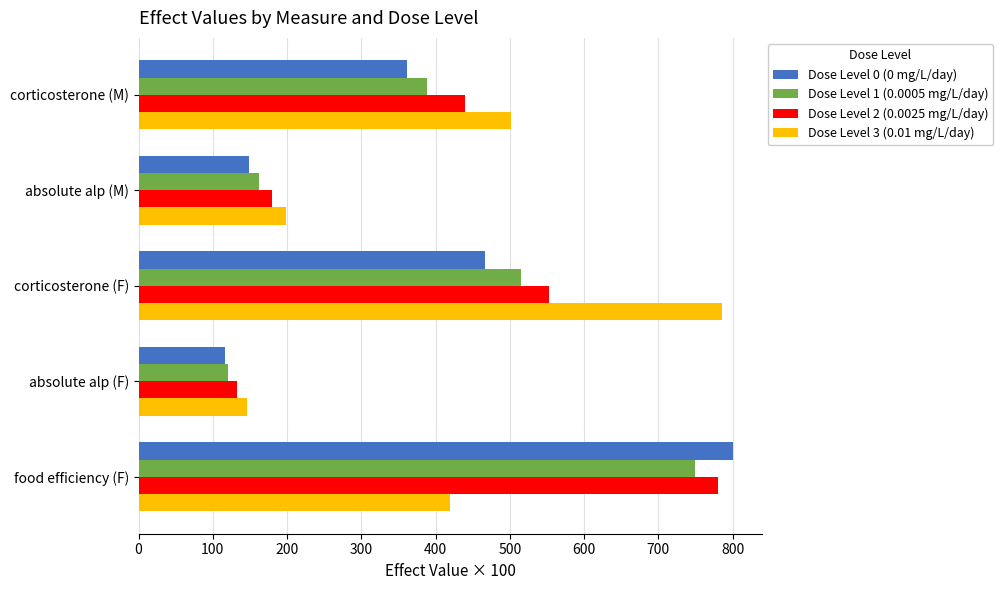

What is the average value of the Dose Level 1 (0.0005 mg/L/day) series?

387.2